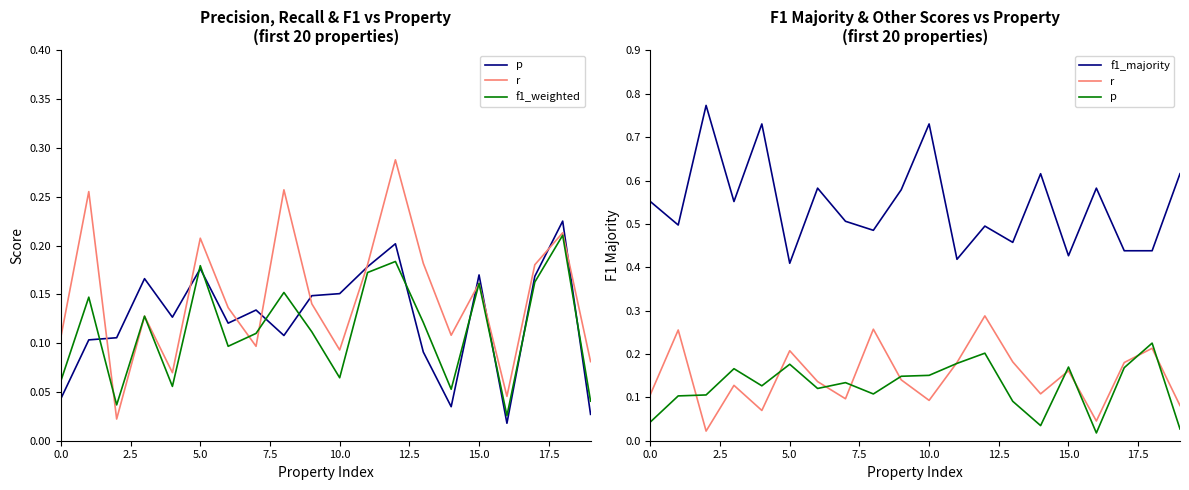

Which series changed the most between 12 and 13?

p